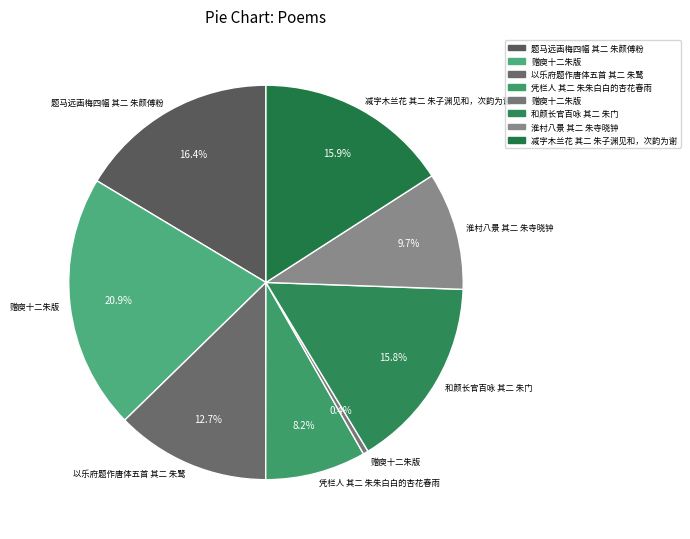

Rank the categories by value from lowest to highest.

赠庾十二朱版, 凭栏人 其二 朱朱白白的杏花春雨, 淮村八景 其二 朱寺晓钟, 以乐府题作唐体五首 其二 朱鹭, 和颜长官百咏 其二 朱门, 减字木兰花 其二 朱子渊见和，次韵为谢, 题马远画梅四幅 其二 朱颜傅粉, 赠庾十二朱版